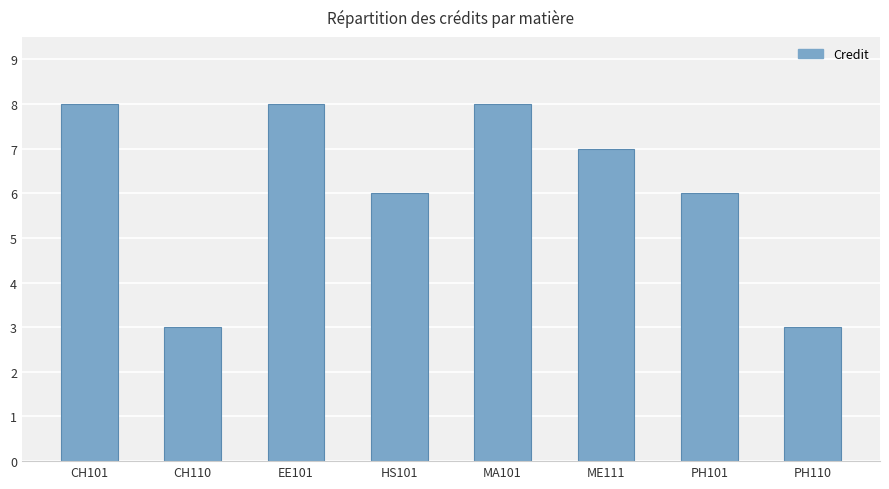

Approximately how many times larger is the value at EE101 compared to PH101?

1.3